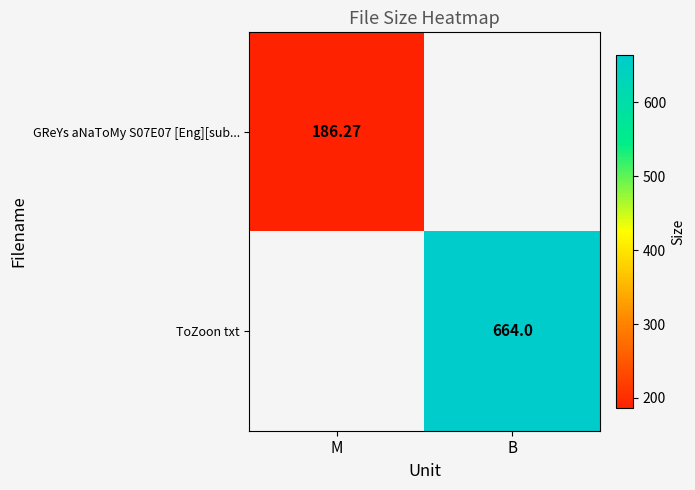

Is the value of GReYs aNaToMy S07E07 [Eng][sub... at M greater than the value of ToZoon txt at B?

No